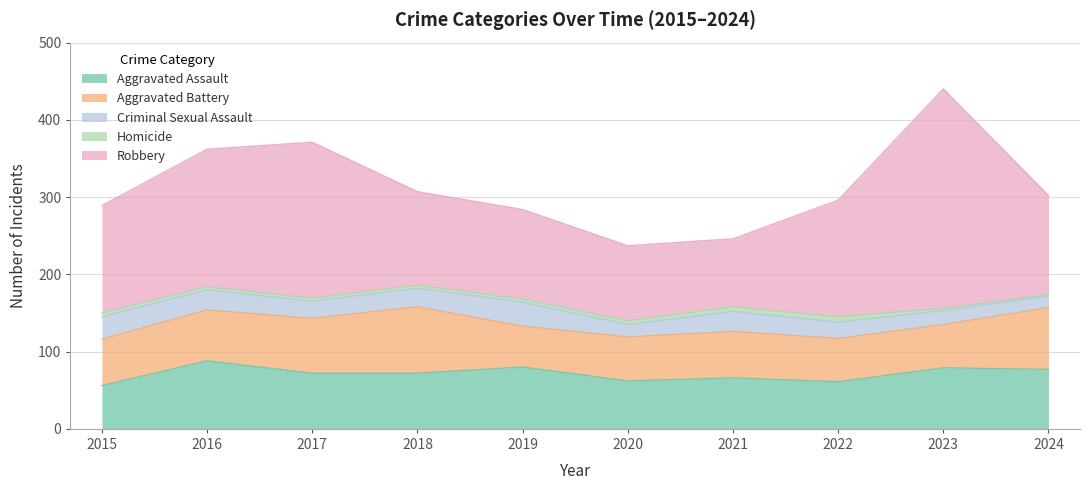

True or false: Homicide and Criminal Sexual Assault cross at least once.

False